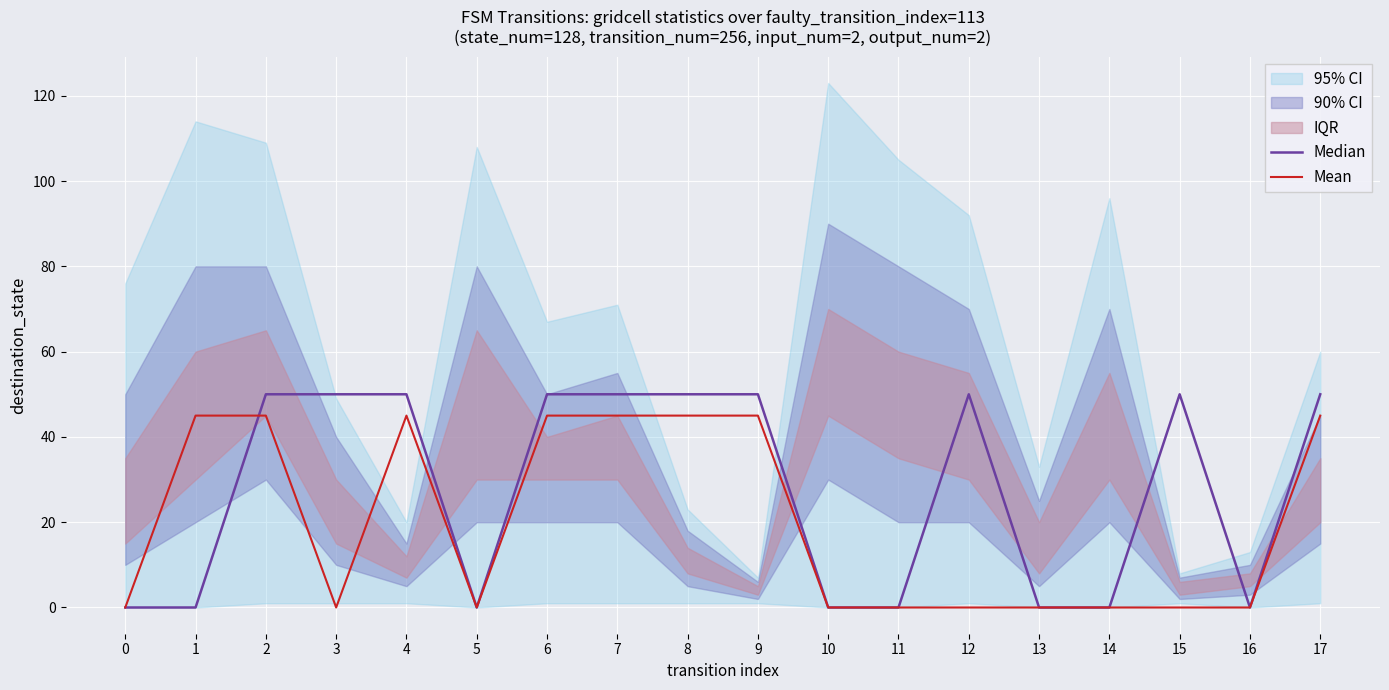

Is it true that Mean equals -22 at 13?

False